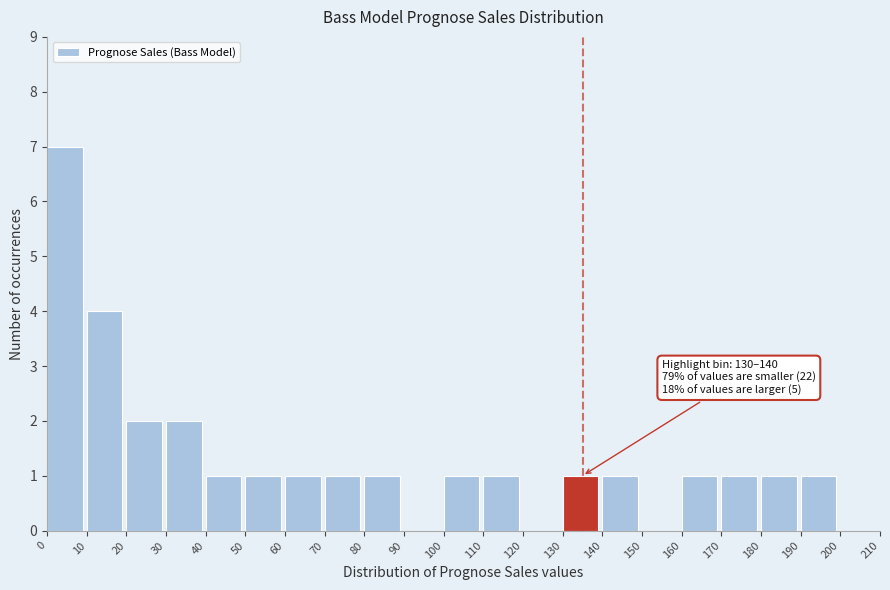

Which range on the x-axis has the tallest bar?

0 to 10